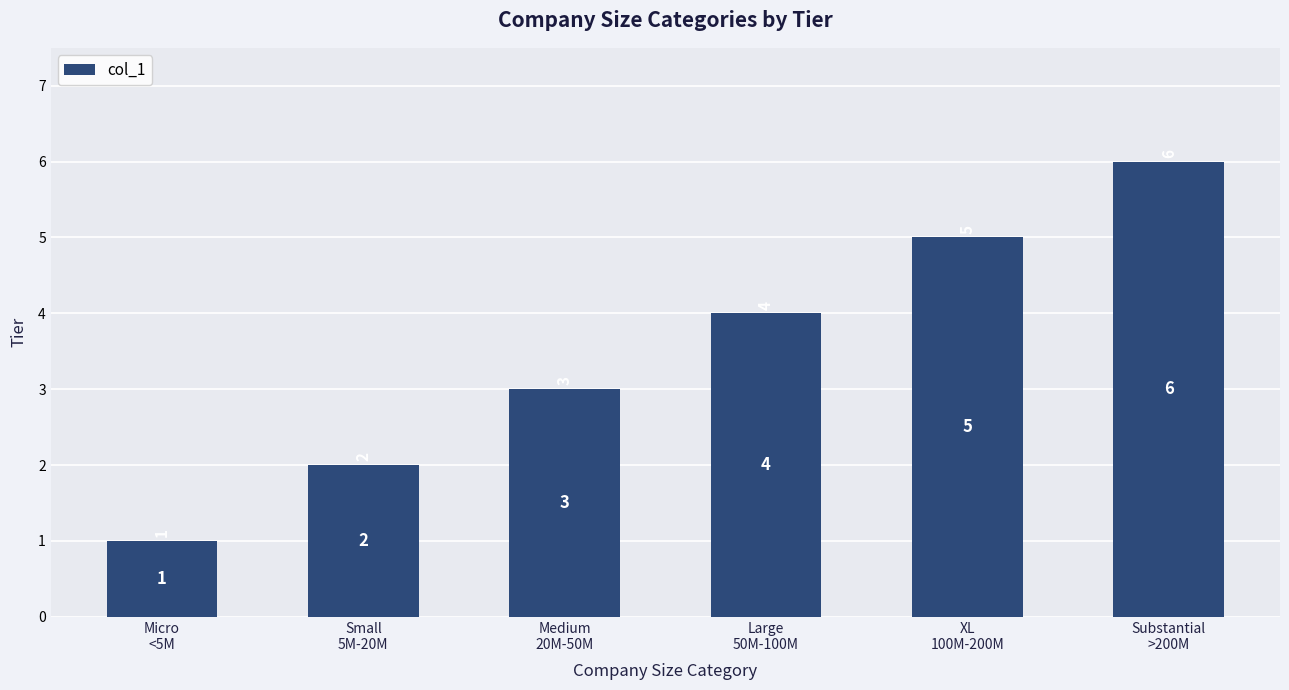

What is the average value?

4